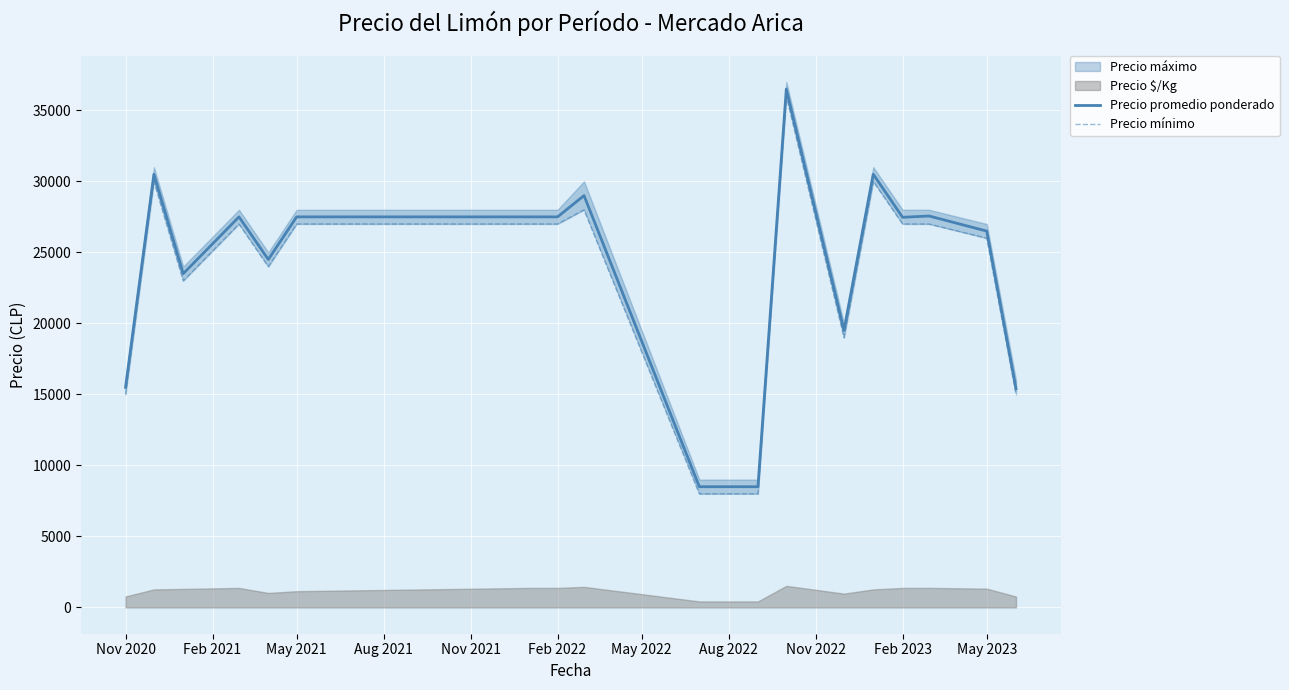

Is it true that Precio promedio ponderado equals 26500 at May 2023?

True